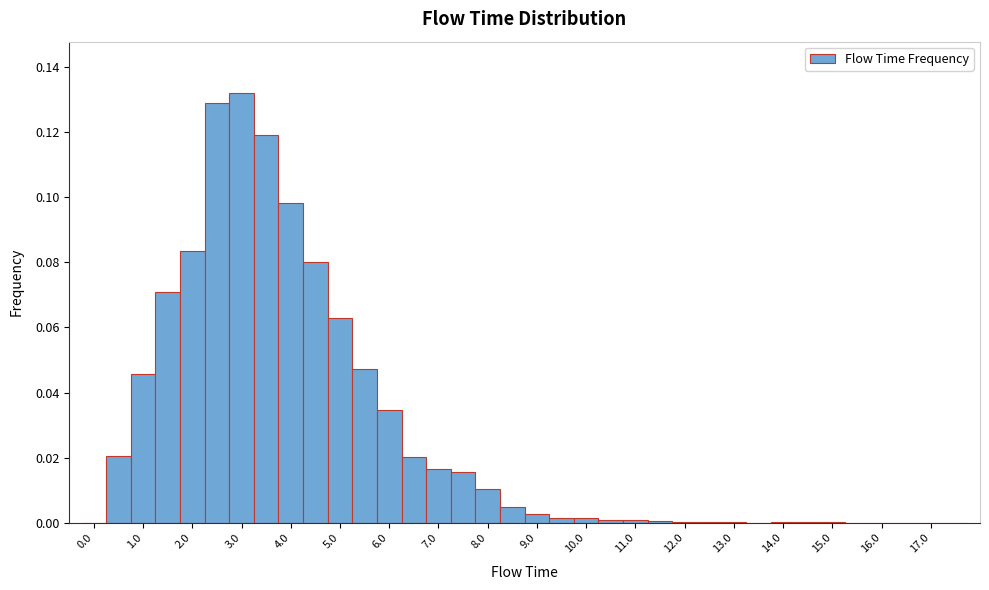

Over which range of the x-axis is the bar tallest?

2.75 to 3.25